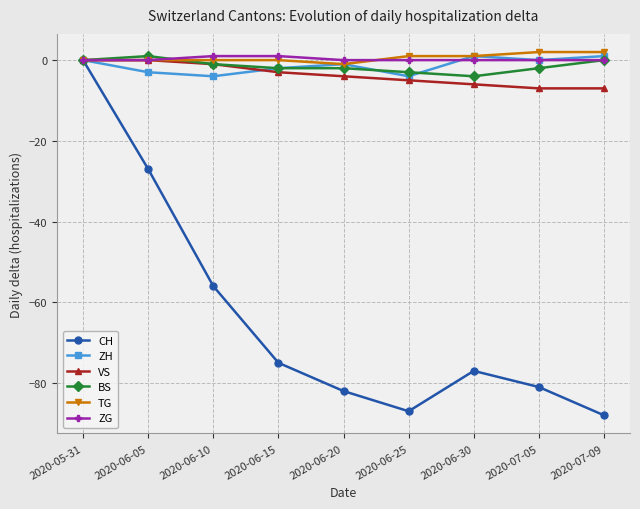

Is it true that TG equals 1 at 2020-06-25?

True